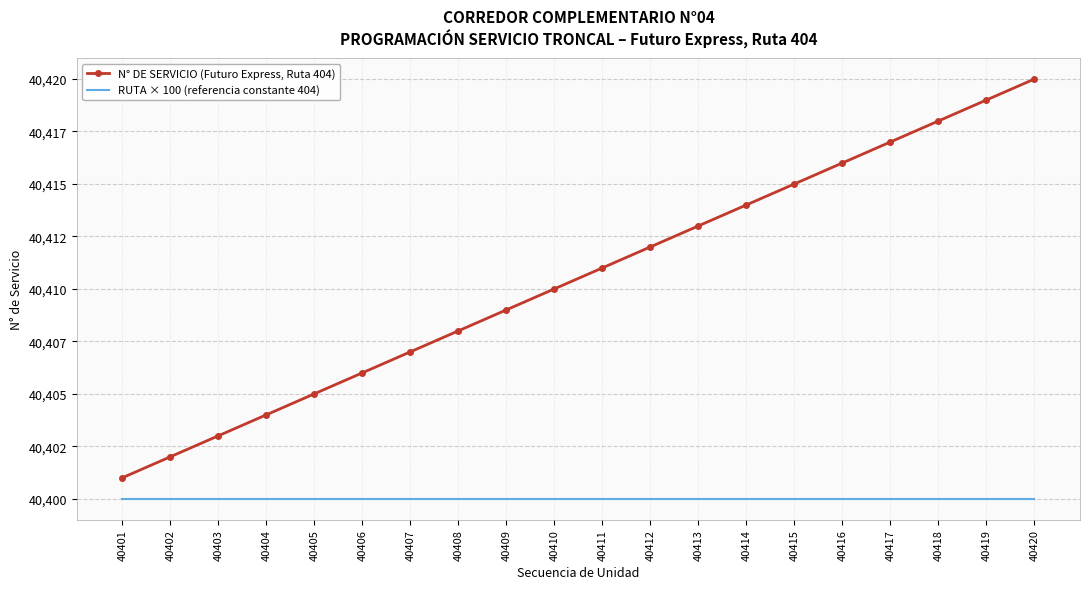

What are all the series names shown in the legend?

N° DE SERVICIO (Futuro Express, Ruta 404), RUTA × 100 (referencia constante 404)